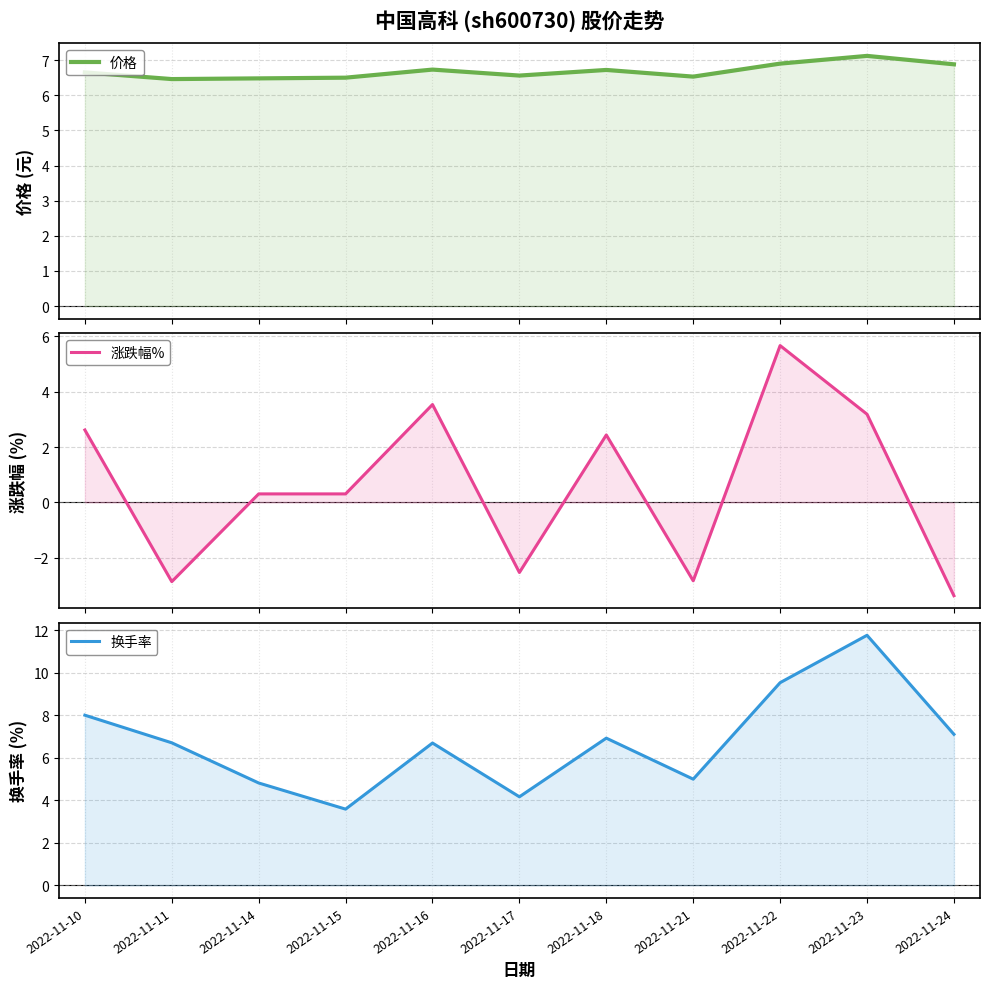

At how many categories does at least one series exceed 7?

4